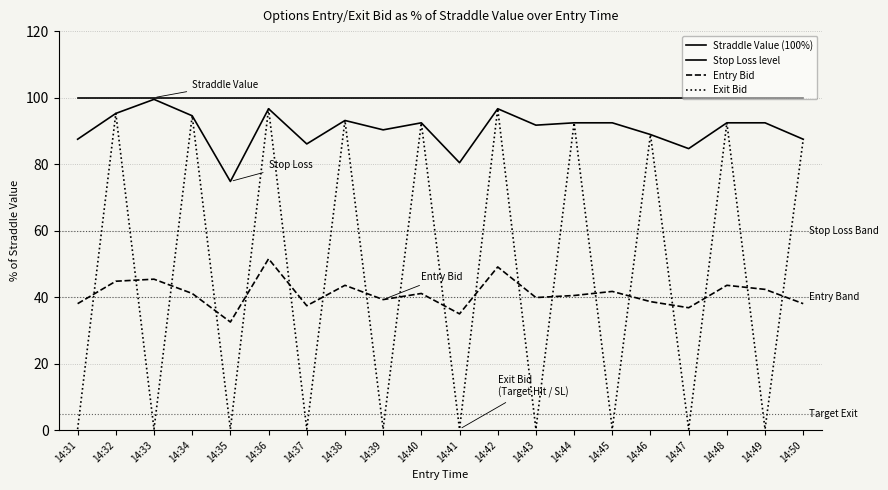

Read the Exit Bid value at 14:50.

87.5